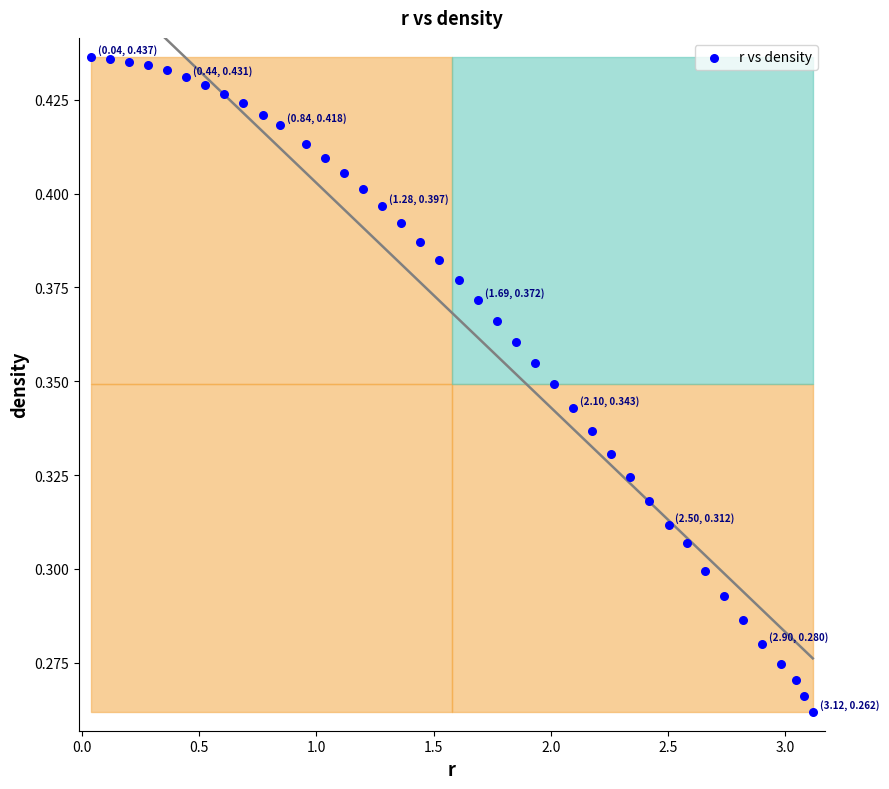

What is the range of X values (max minus min)?

3.1